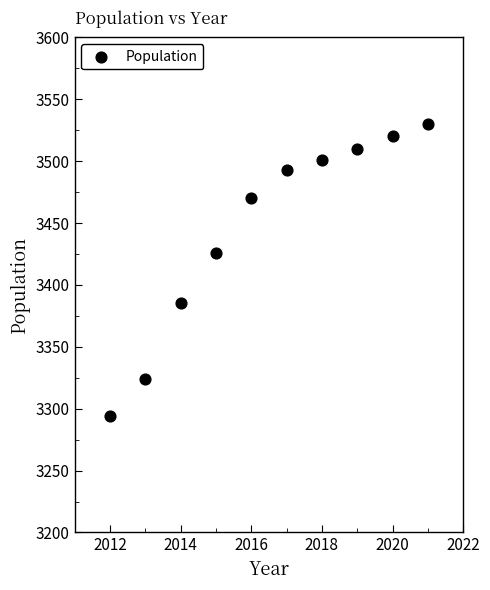

What Y value in the scatter plot is closest to 3412?

3426